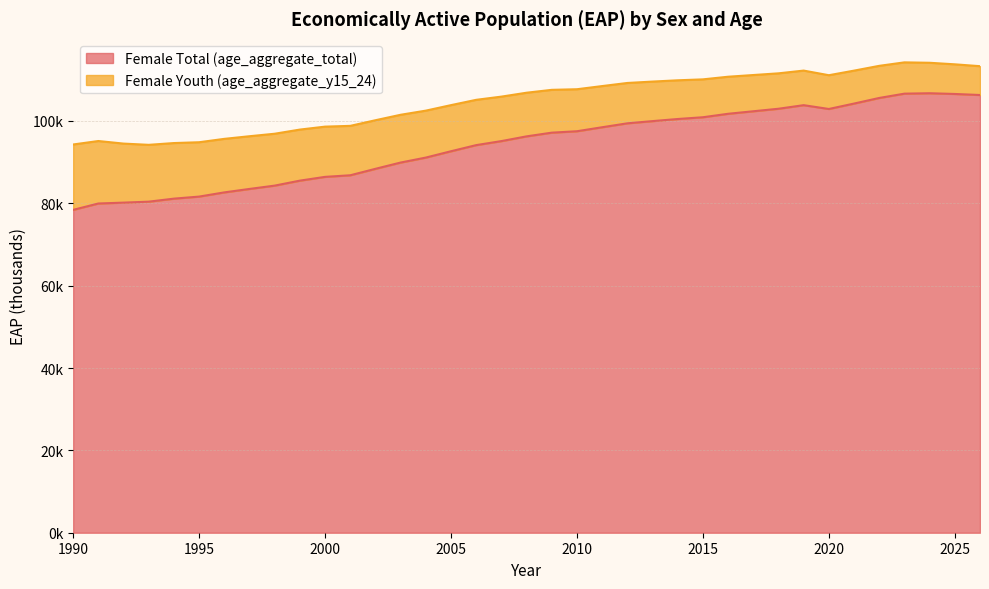

True or false: there are more than 1 points higher than both neighbors.

True